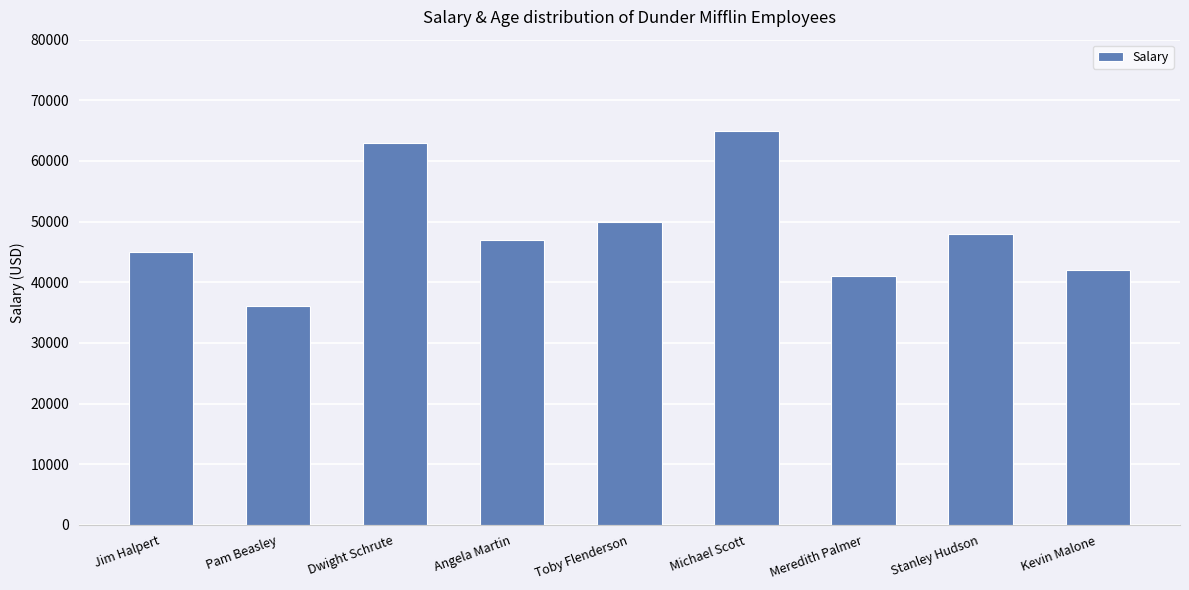

Where is the data nearest to the value 50500?

Toby Flenderson